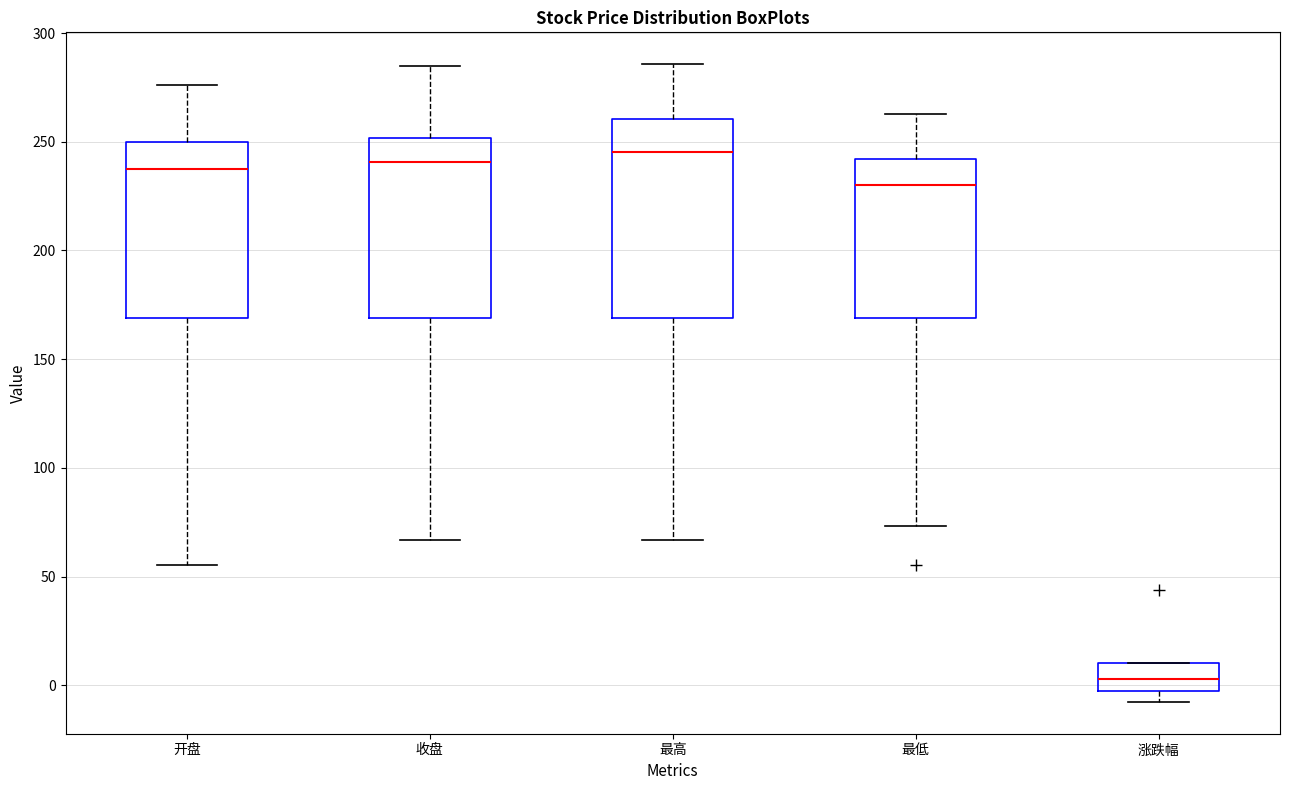

Comparing the boxes themselves (not the whiskers), which one is the tallest?

最高